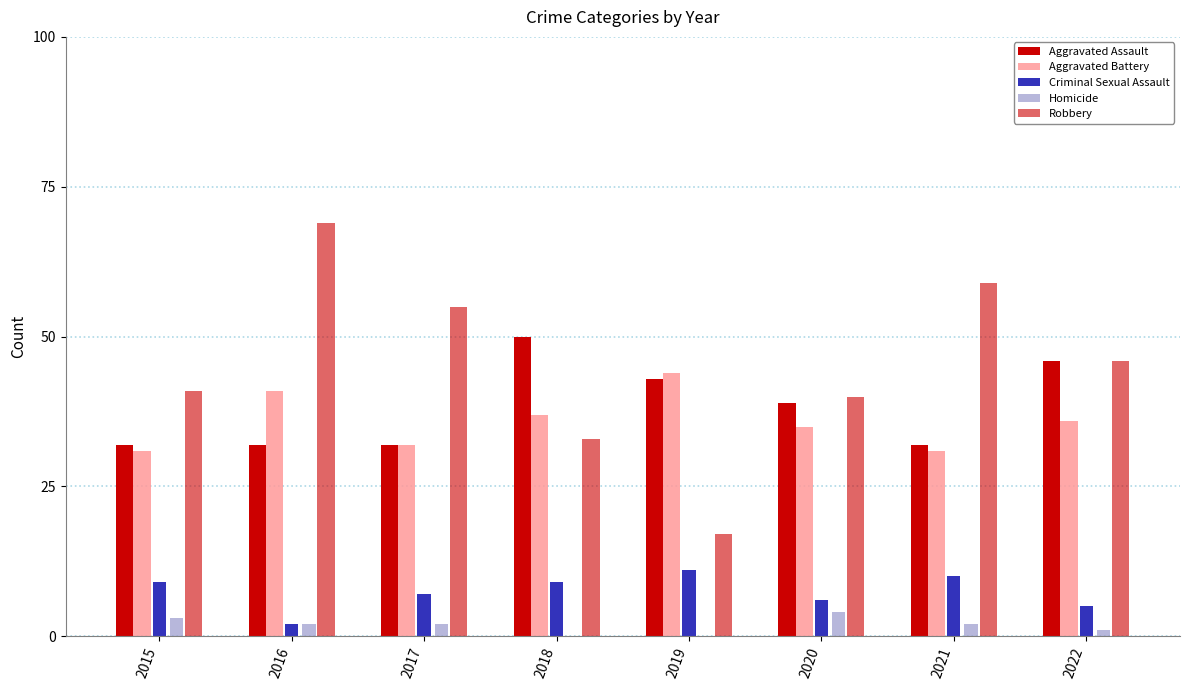

How many distinct data groups are displayed?

5